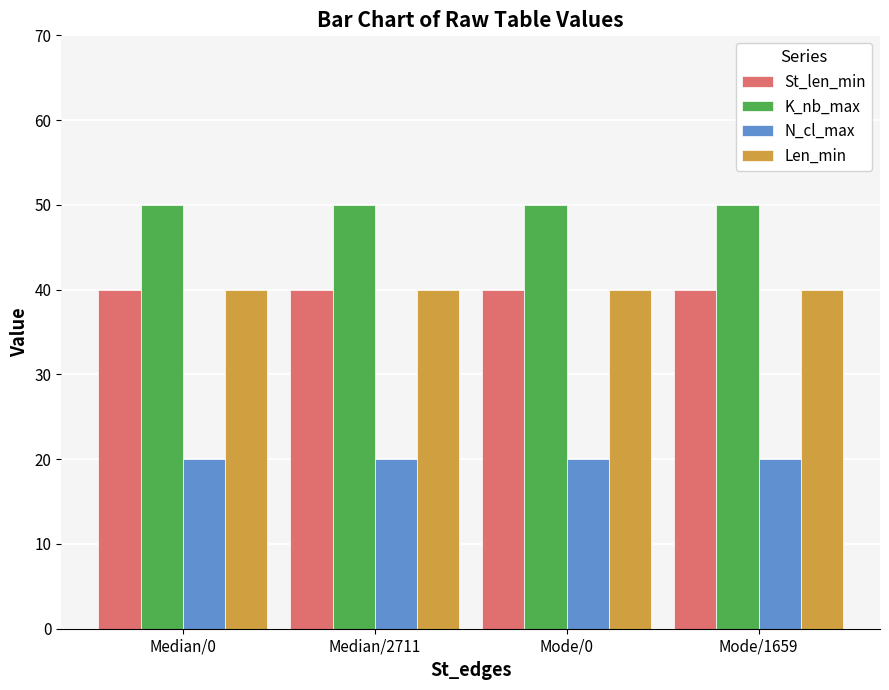

Is the value of N_cl_max at Median/0 greater than the value of St_len_min at Median/0?

No